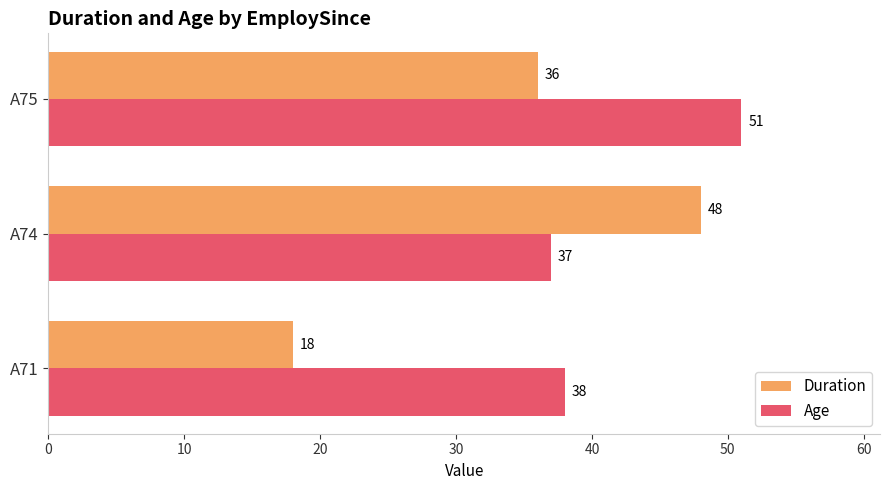

List the series in order of their overall mean, lowest first.

Duration, Age